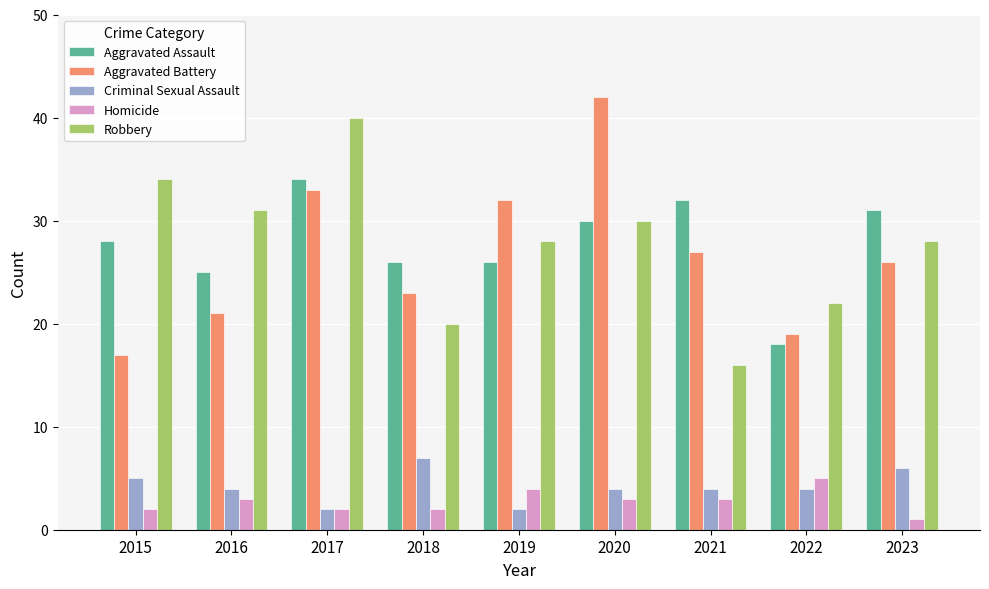

What value does the Aggravated Battery series have at 2017?

33